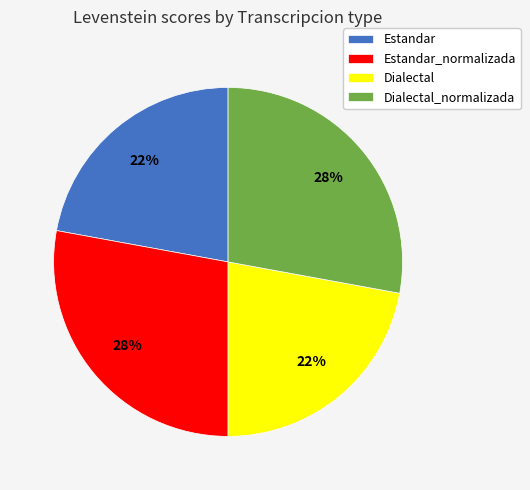

To the nearest percent, what is the difference between the largest and smallest slice percentages?

6%